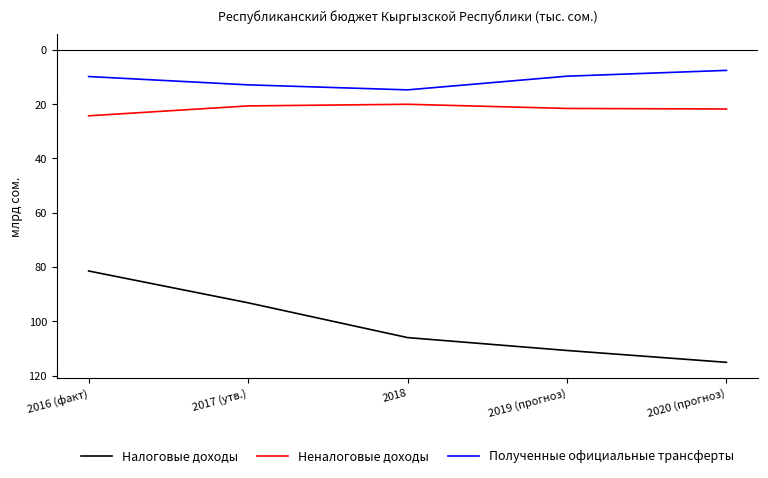

What is the difference between the second highest and second lowest values in the Полученные официальные трансферты series?

3.2